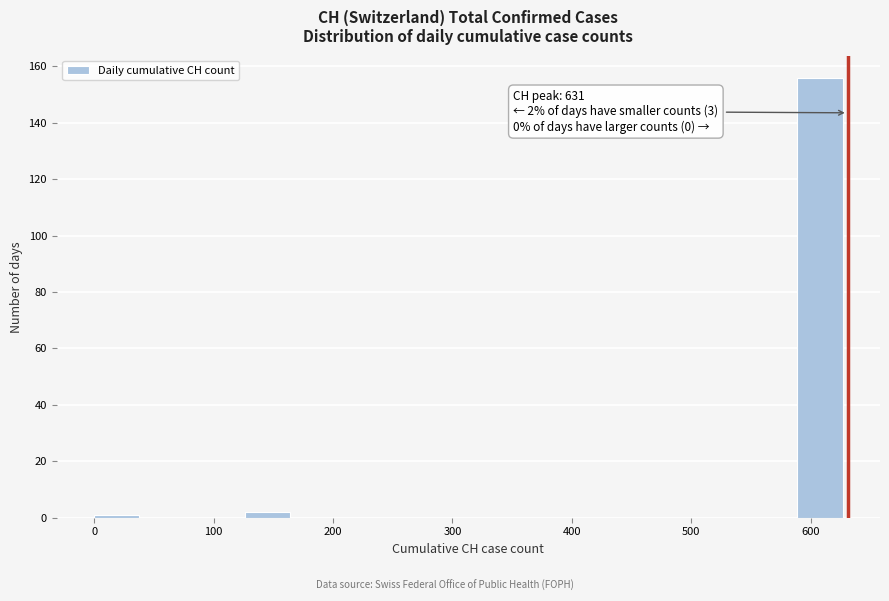

Over which range of the x-axis is the bar tallest?

590 to 630